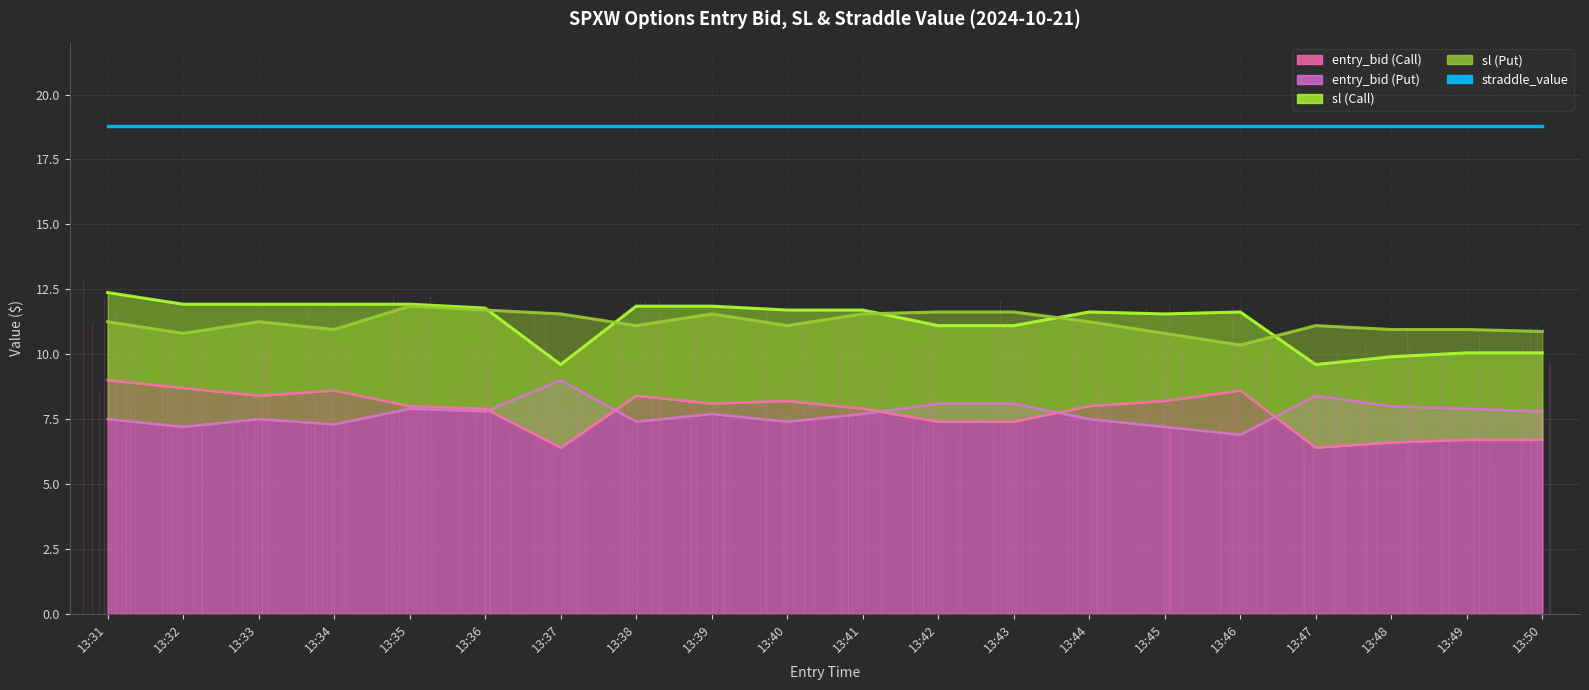

Which series changed the most between 13:36 and 13:38?

sl_P